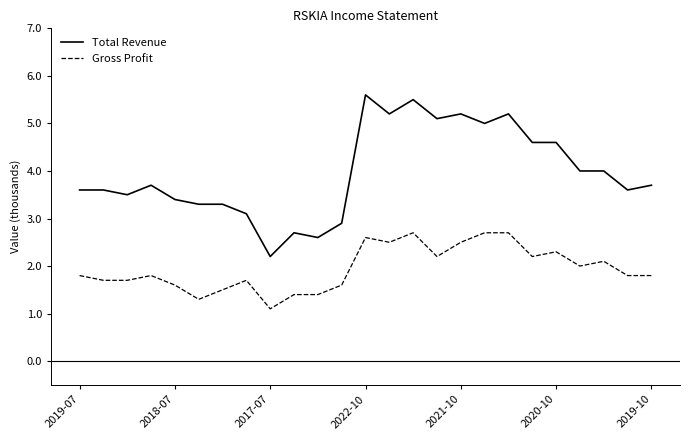

True or false: Total Revenue and Gross Profit intersect in this chart.

False